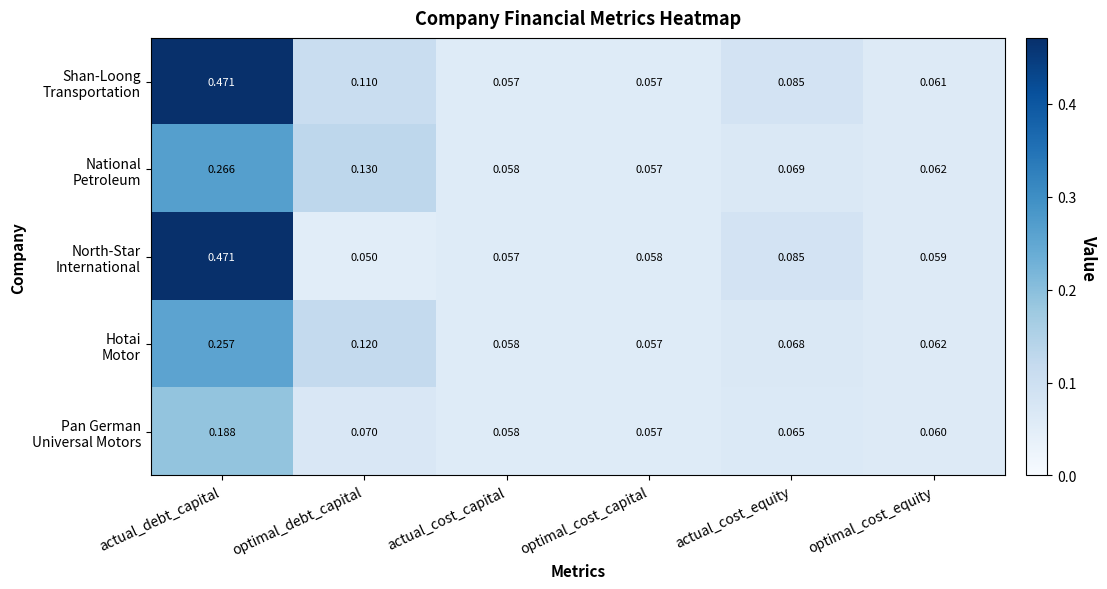

Which label corresponds to the smallest value in the chart?

optimal_debt_capital